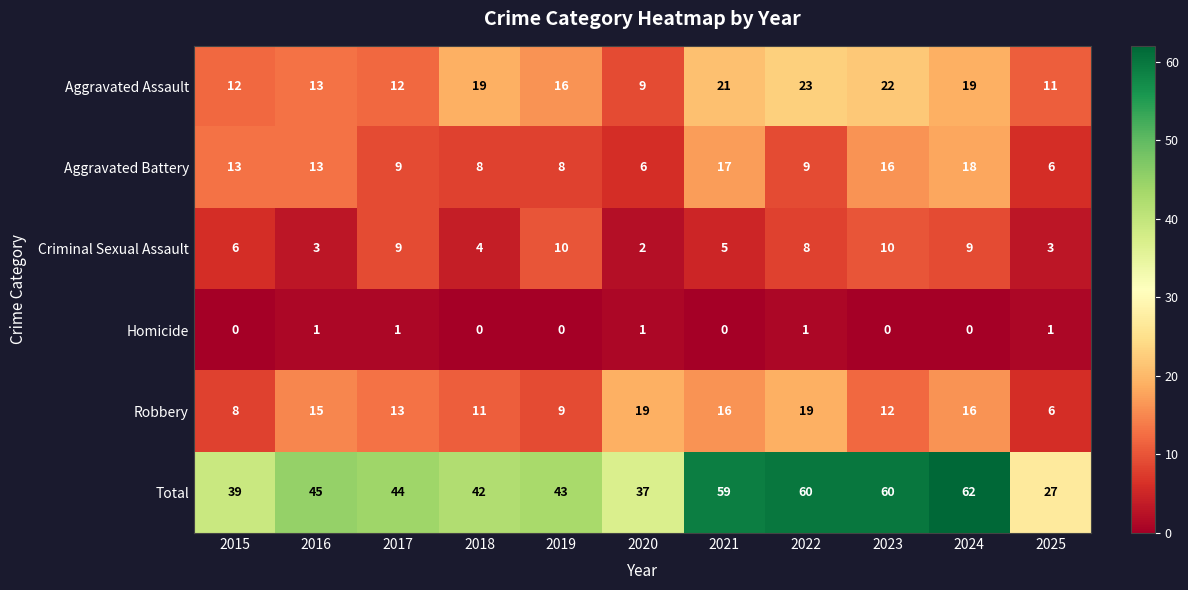

Which category has the lowest value in the Total series?

2025